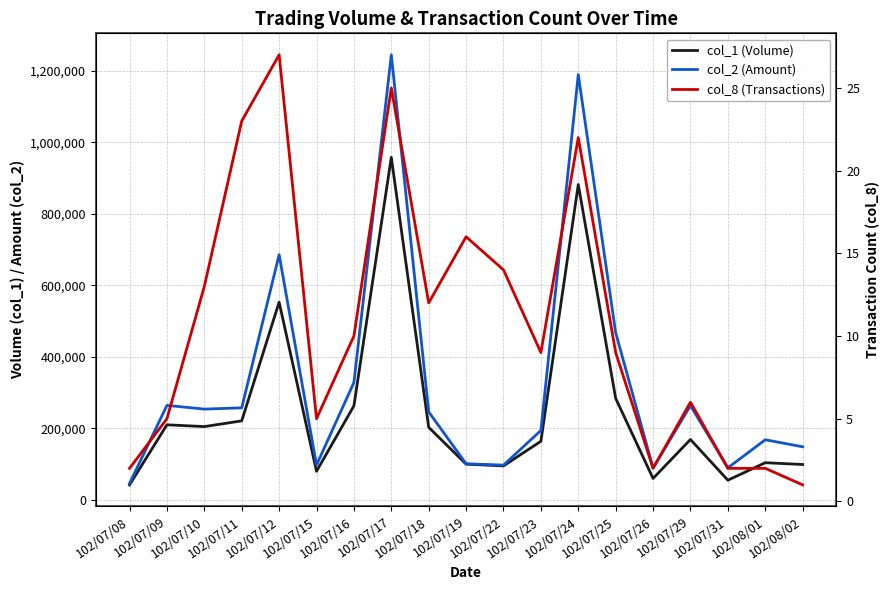

Which category has the highest value in the col_2 (Amount) series?

102/07/17